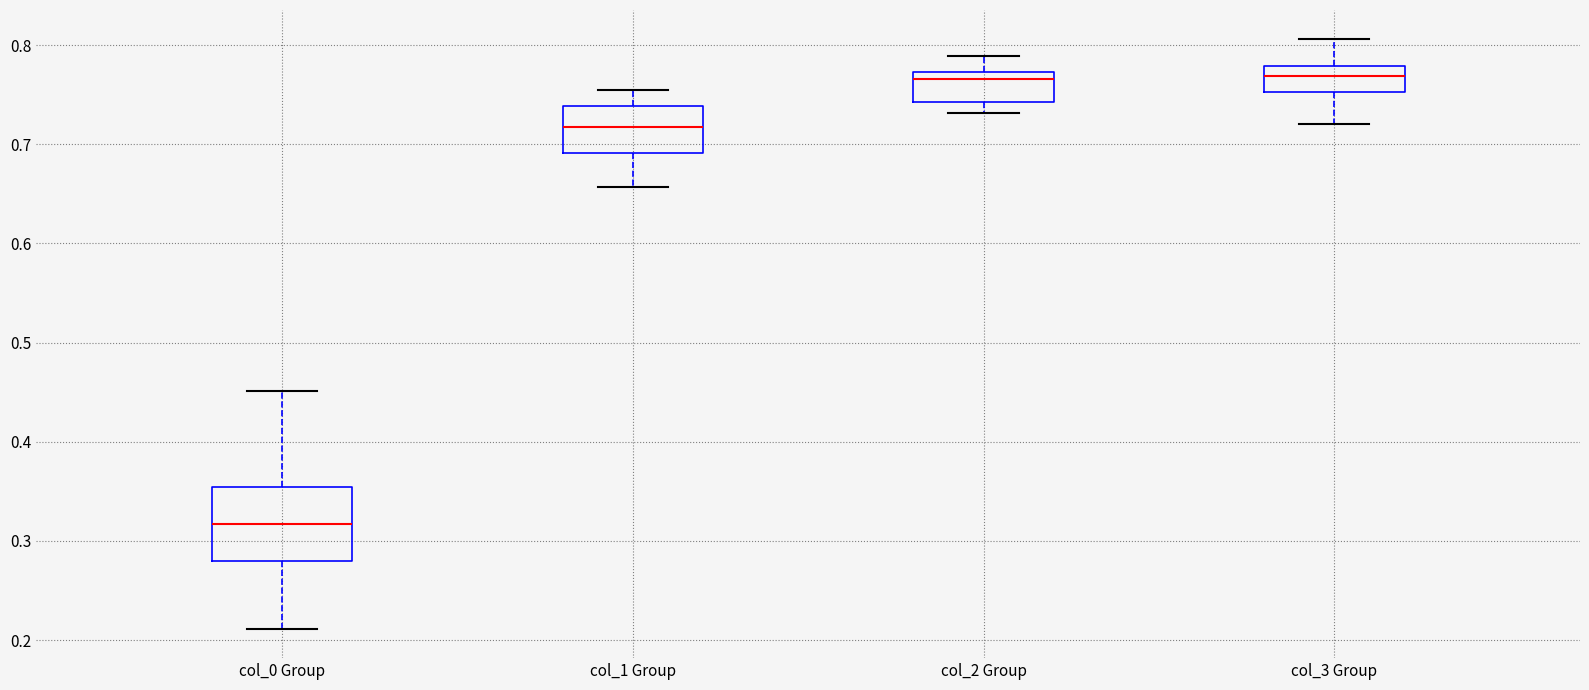

Reading left to right, read every box against the y-axis: the position of its median line, the range the box covers, and the ends of its whiskers. The values are not printed on the chart, so give them approximately, as read against the axis.

col_0 Group: median 0.32, box 0.28 to 0.35, whiskers 0.21 to 0.45
col_1 Group: median 0.72, box 0.69 to 0.74, whiskers 0.66 to 0.75
col_2 Group: median 0.77 (just below the box's upper edge), box 0.74 to 0.77, whiskers 0.73 to 0.79
col_3 Group: median 0.77, box 0.75 to 0.78, whiskers 0.72 to 0.81